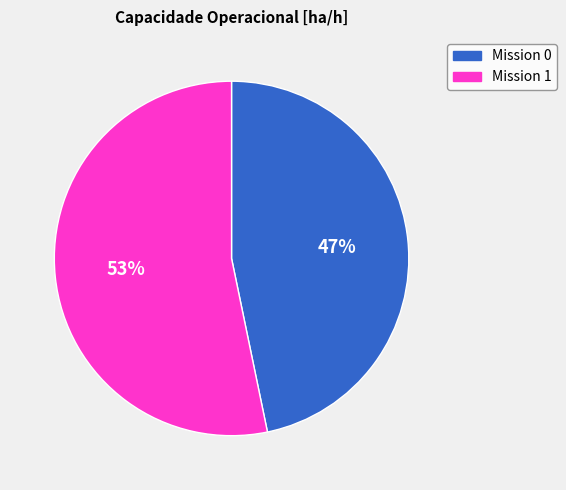

To the nearest percent, what is the difference between the largest and smallest slice percentages?

6%